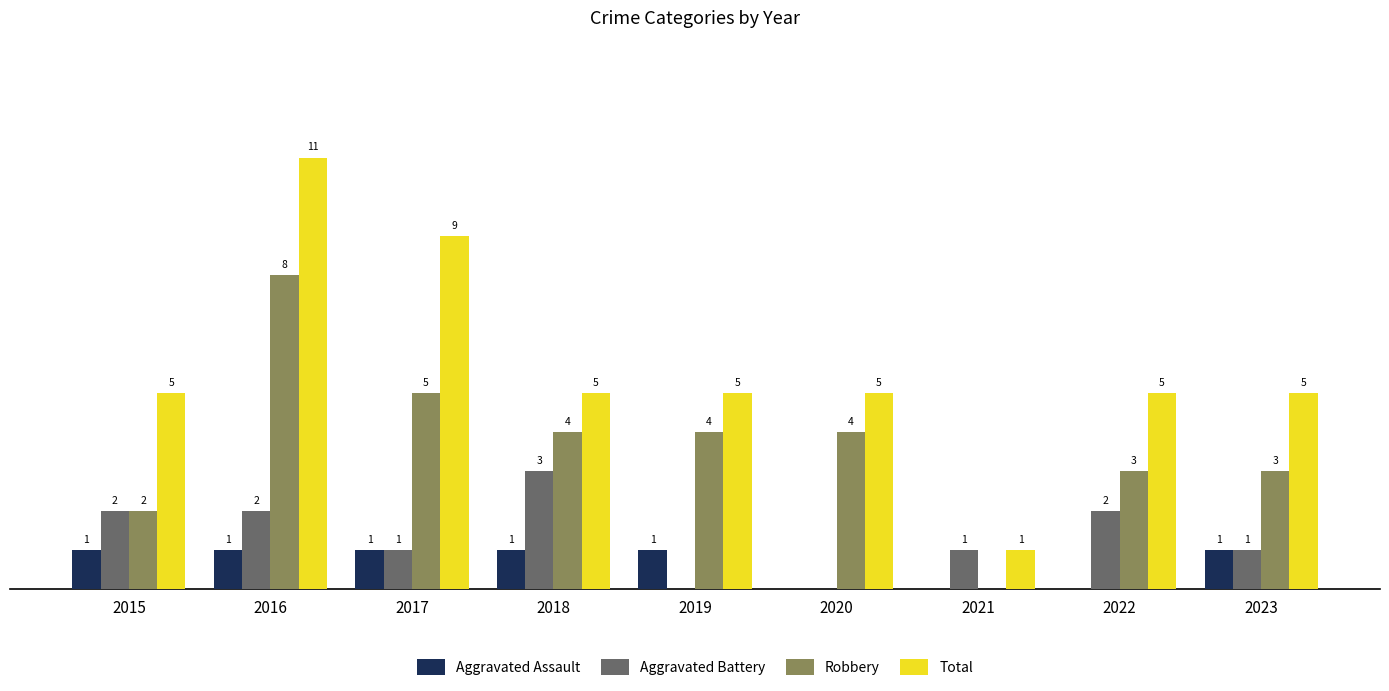

Which series has the largest total across all categories?

Total